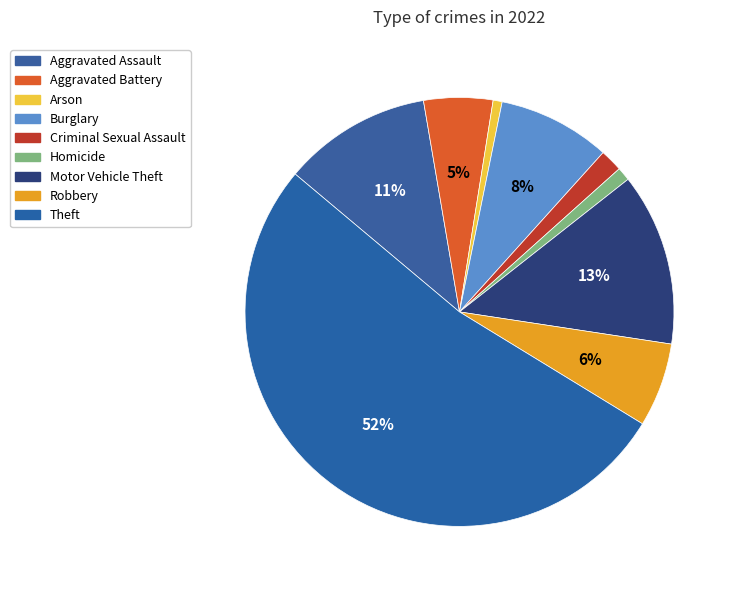

How many slices are in this pie chart?

9